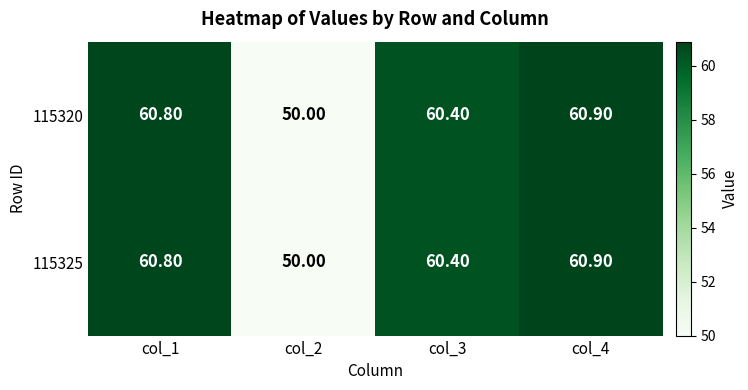

What is the sum of the 115320 values at col_1 and col_4?

121.7